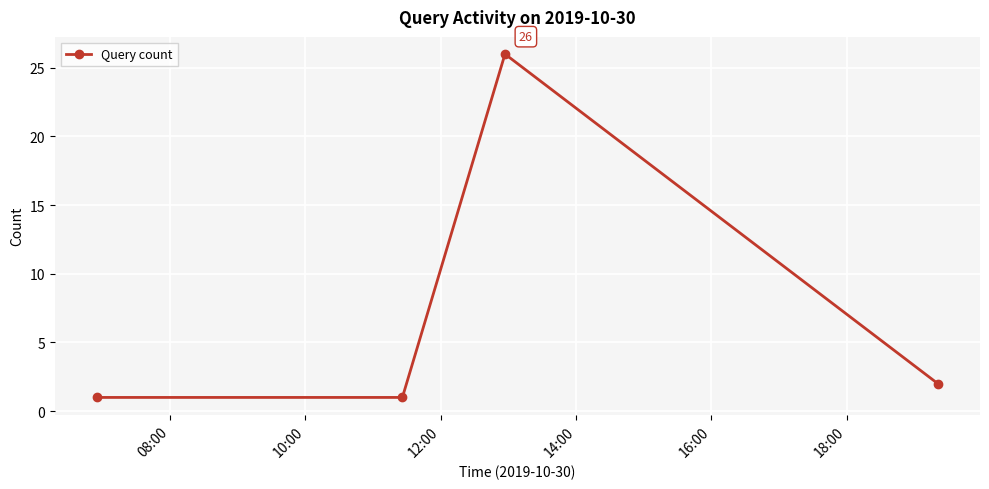

Reading left to right, transcribe all the data shown in this chart.

1	1	26	2